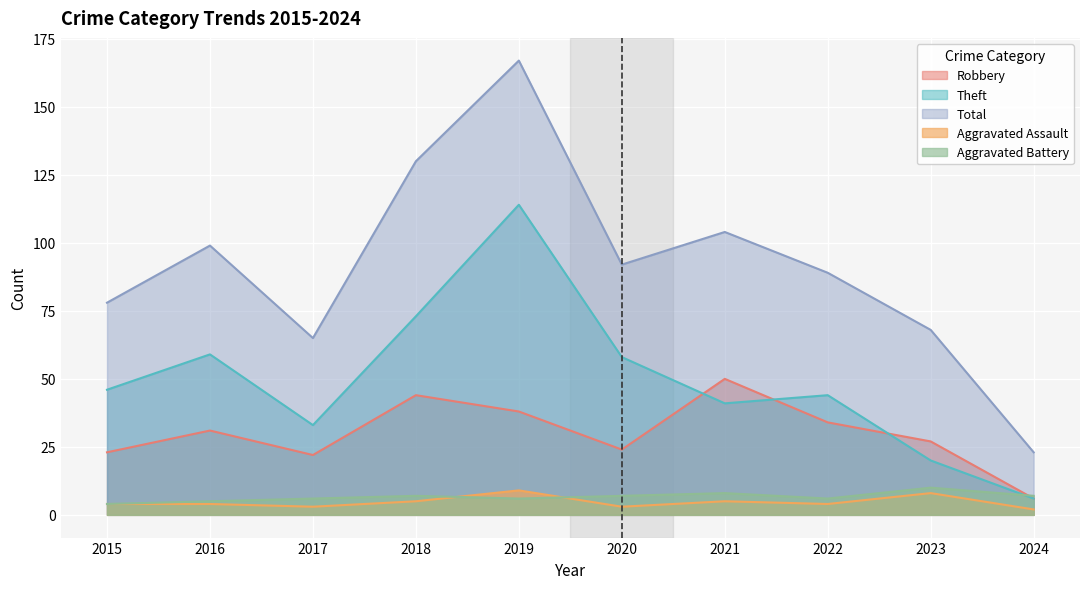

True or false: Total and Aggravated Battery cross at least once.

False